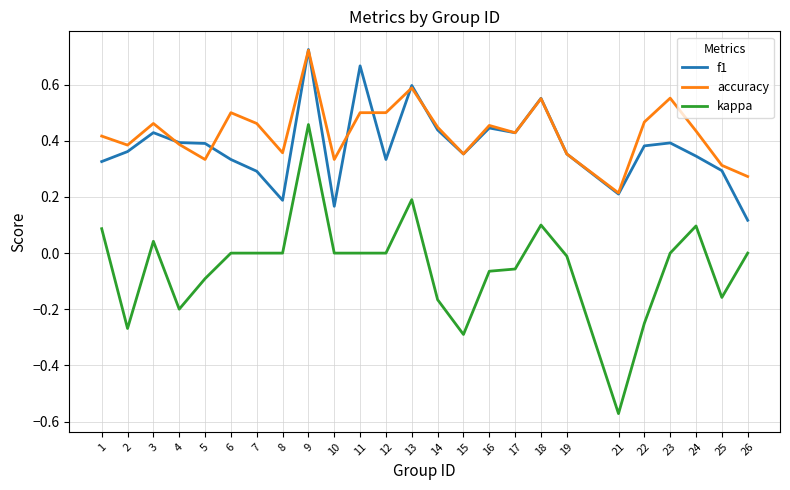

At which category is the sum across all series the highest?

9